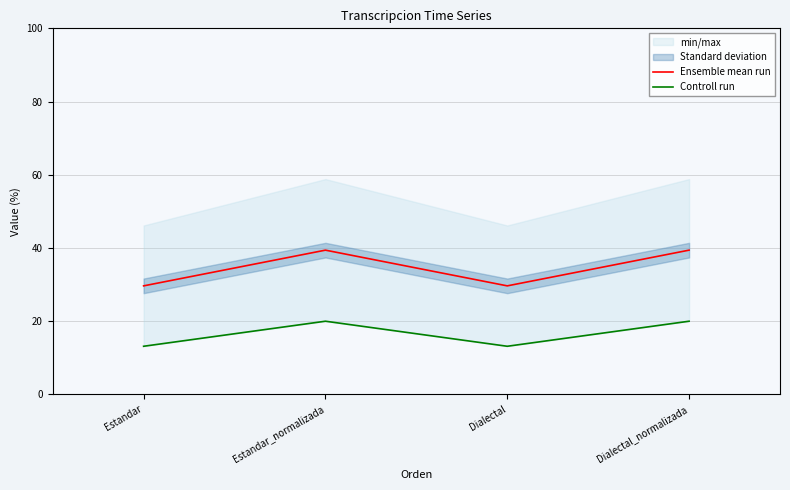

Reading left to right, list all the values displayed in this chart.

Ensemble mean run: Estandar=29.7	Estandar_normalizada=39.4	Dialectal=29.7	Dialectal_normalizada=39.4
Controll run: Estandar=13.2	Estandar_normalizada=20.0	Dialectal=13.2	Dialectal_normalizada=20.0